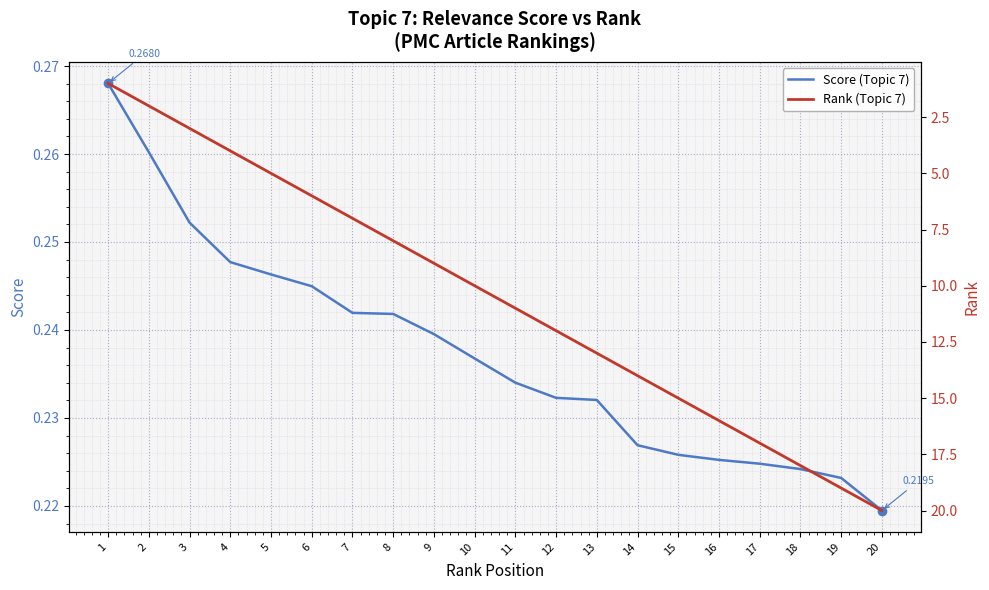

The value of Rank (Topic 7) at 18 is 18.0. True or false?

True